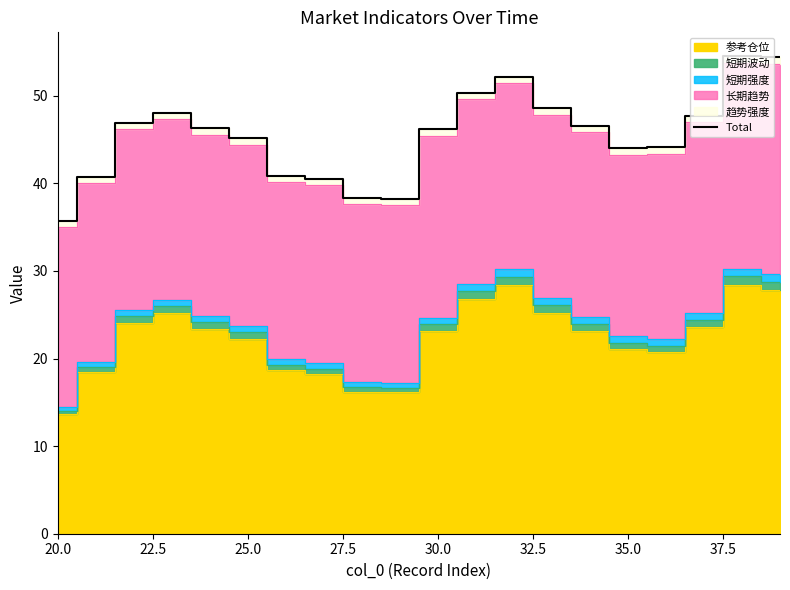

What is the value of the 12th point from the left?

50.3